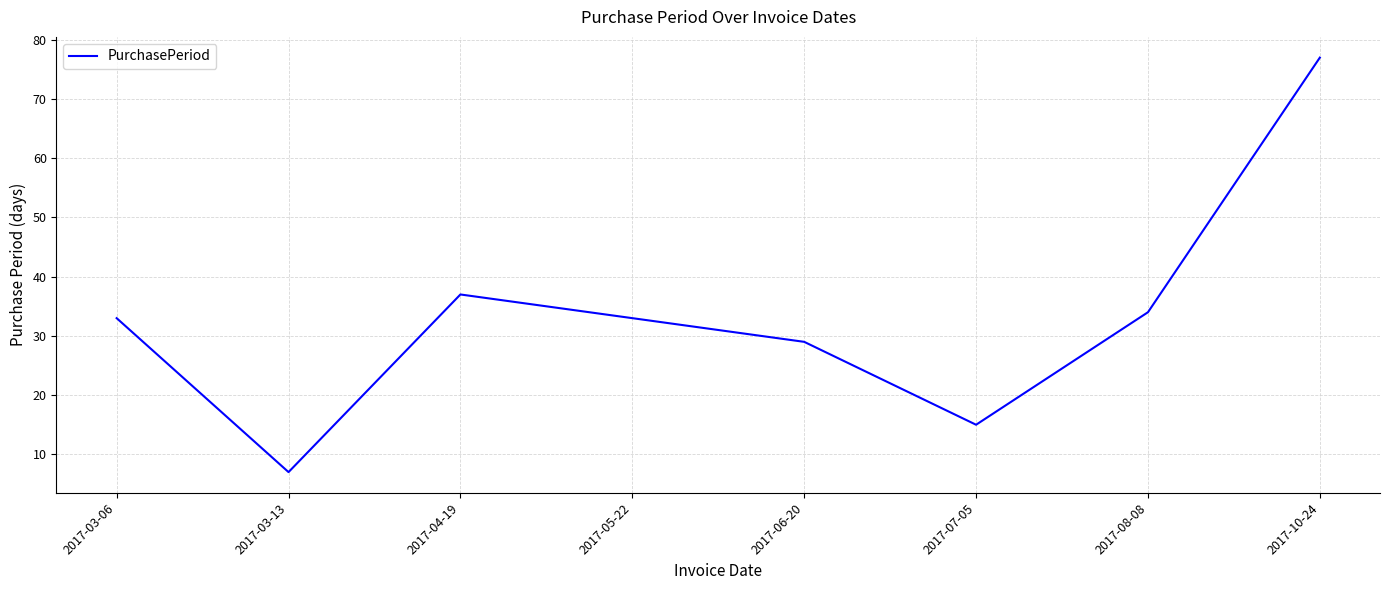

Where is the first local minimum?

2017-03-13